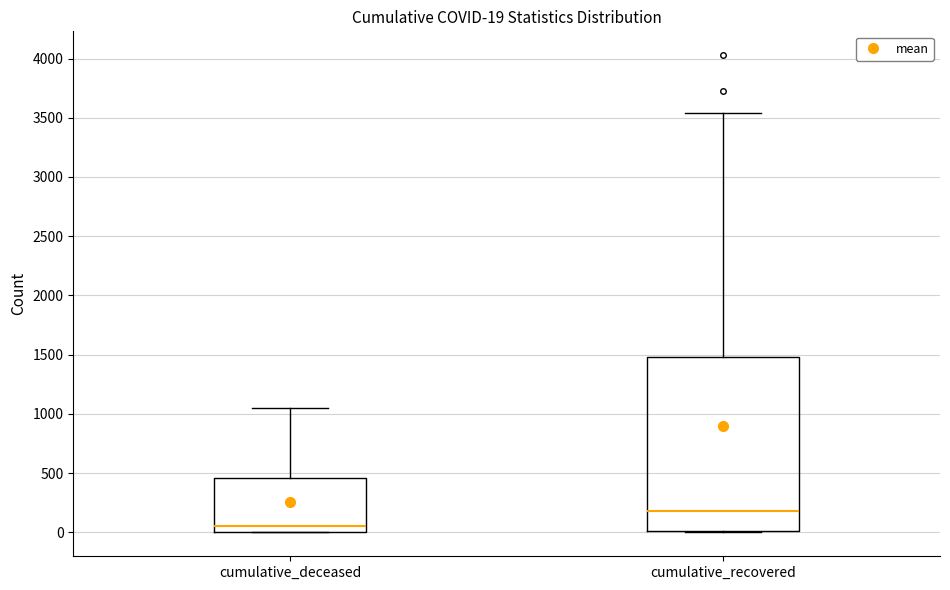

Which box is the tallest, from its lower edge to its upper edge?

cumulative_recovered